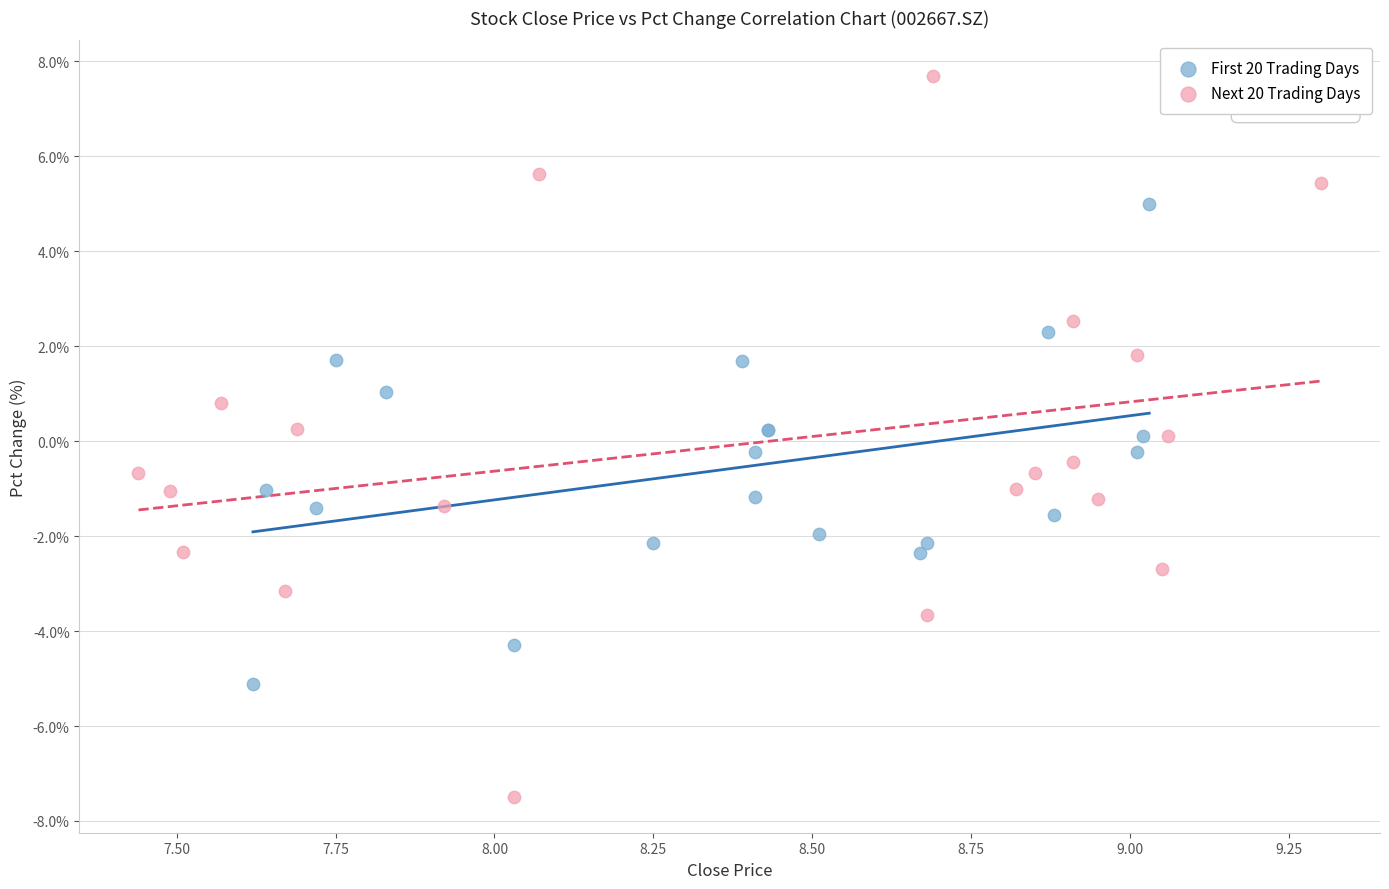

Which series reaches the minimum Y coordinate?

Next 20 Trading Days